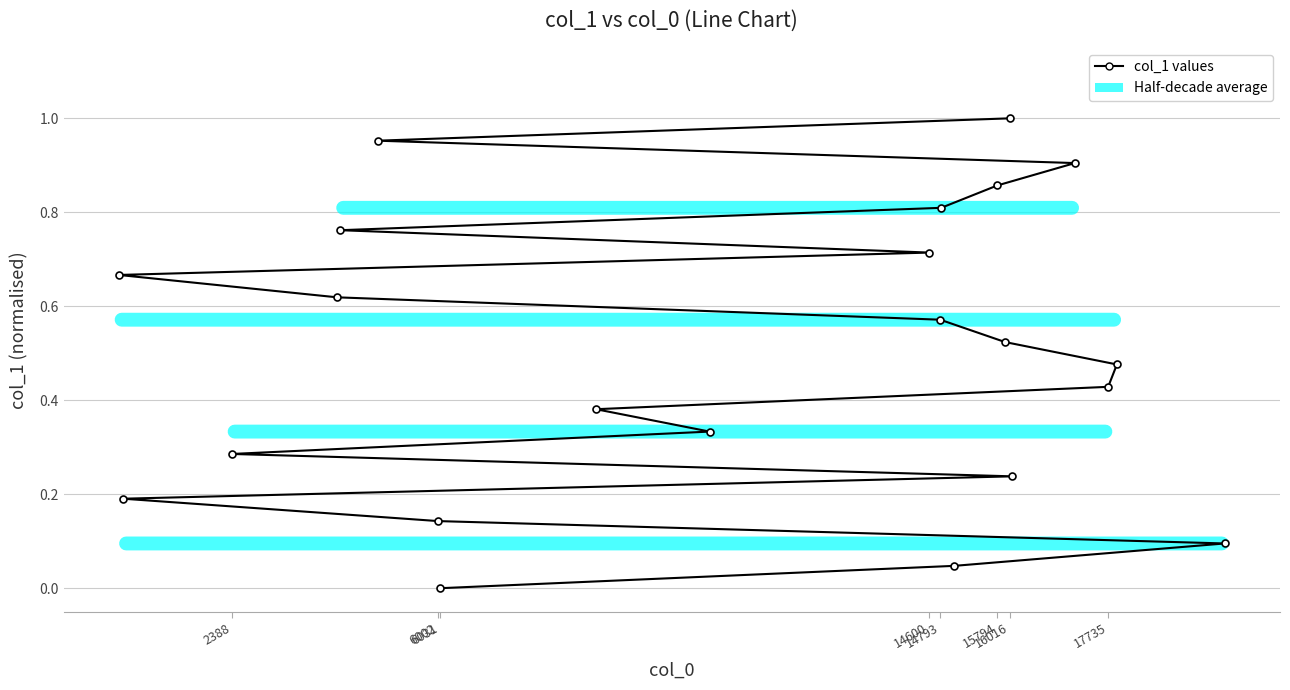

How many data points does each series have?

22